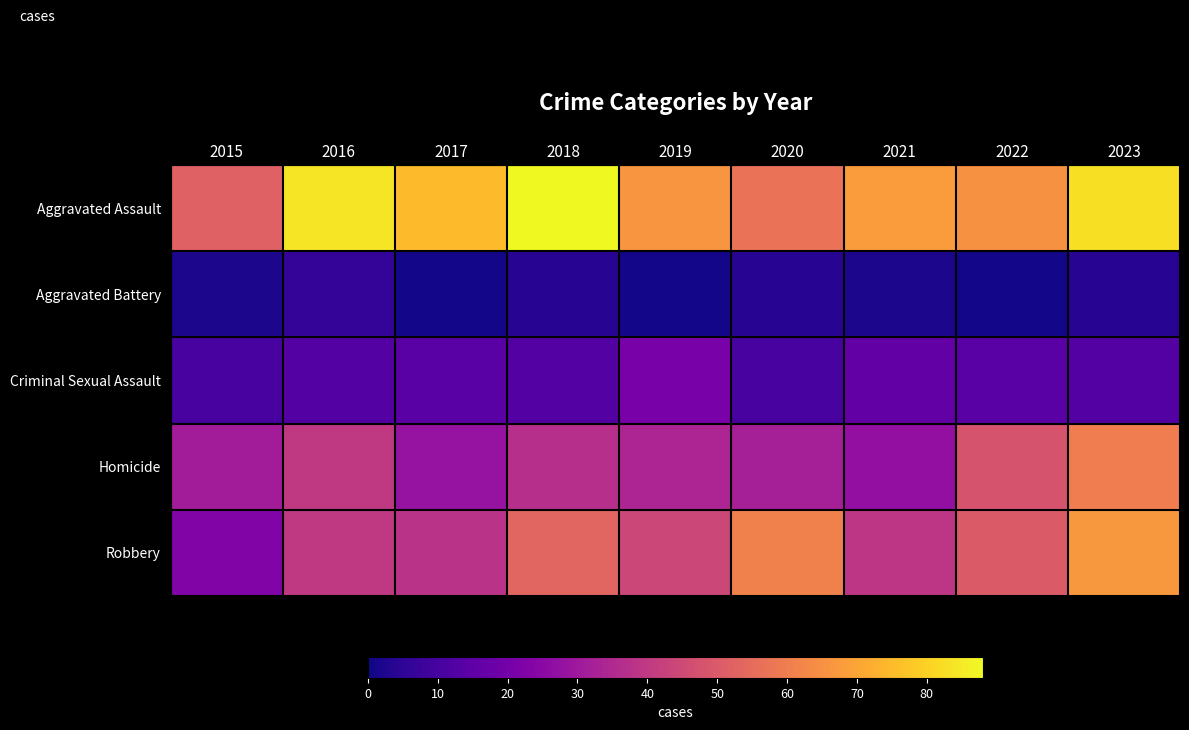

Rank the series by their maximum value, from lowest to highest.

Aggravated Battery, Criminal Sexual Assault, Homicide, Robbery, Aggravated Assault